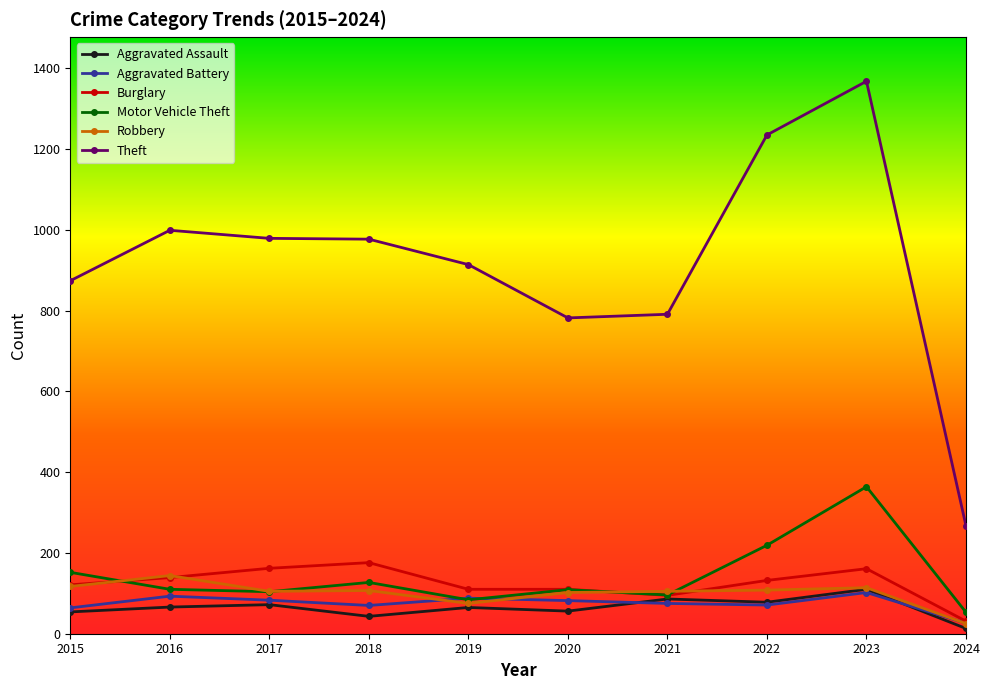

Is it true that Aggravated Battery equals 32 at 2023?

False